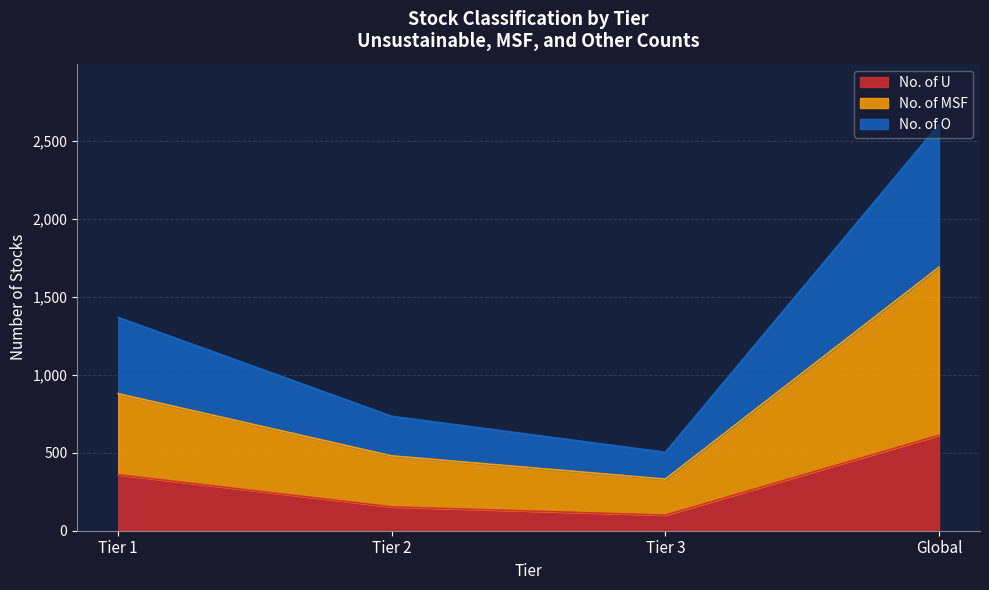

At which category does the chart reach its peak across all series?

Global